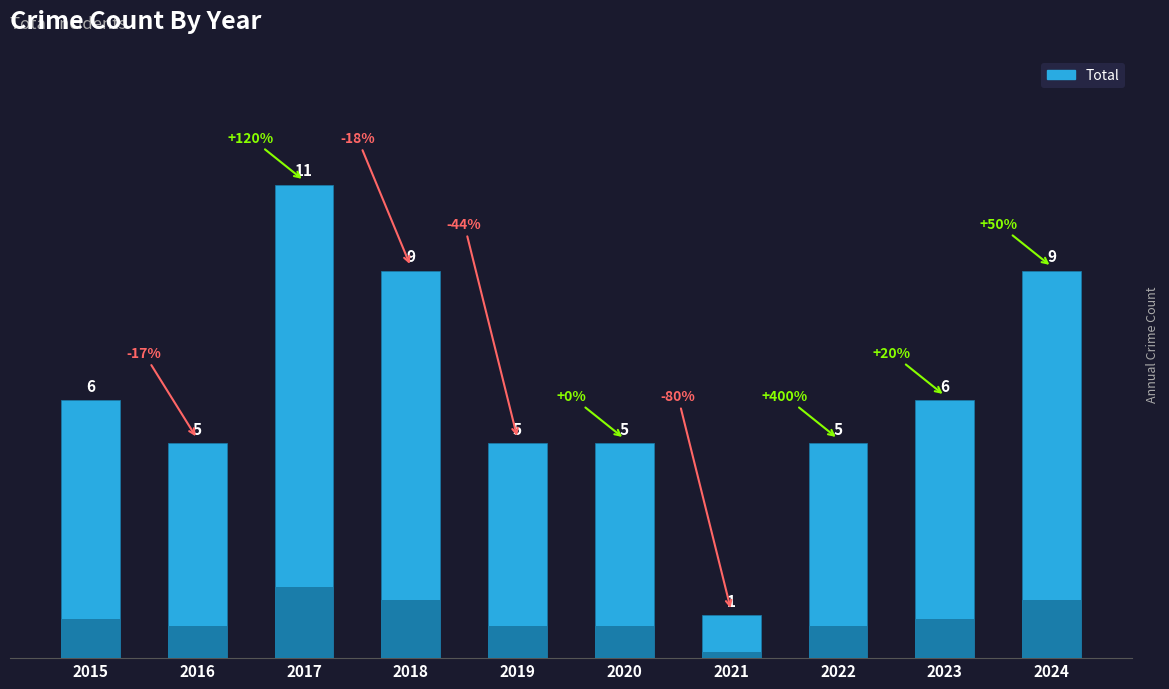

Reading right to left, list all the values displayed in this chart.

2024=9	2023=6	2022=5	2021=1	2020=5	2019=5	2018=9	2017=11	2016=5	2015=6